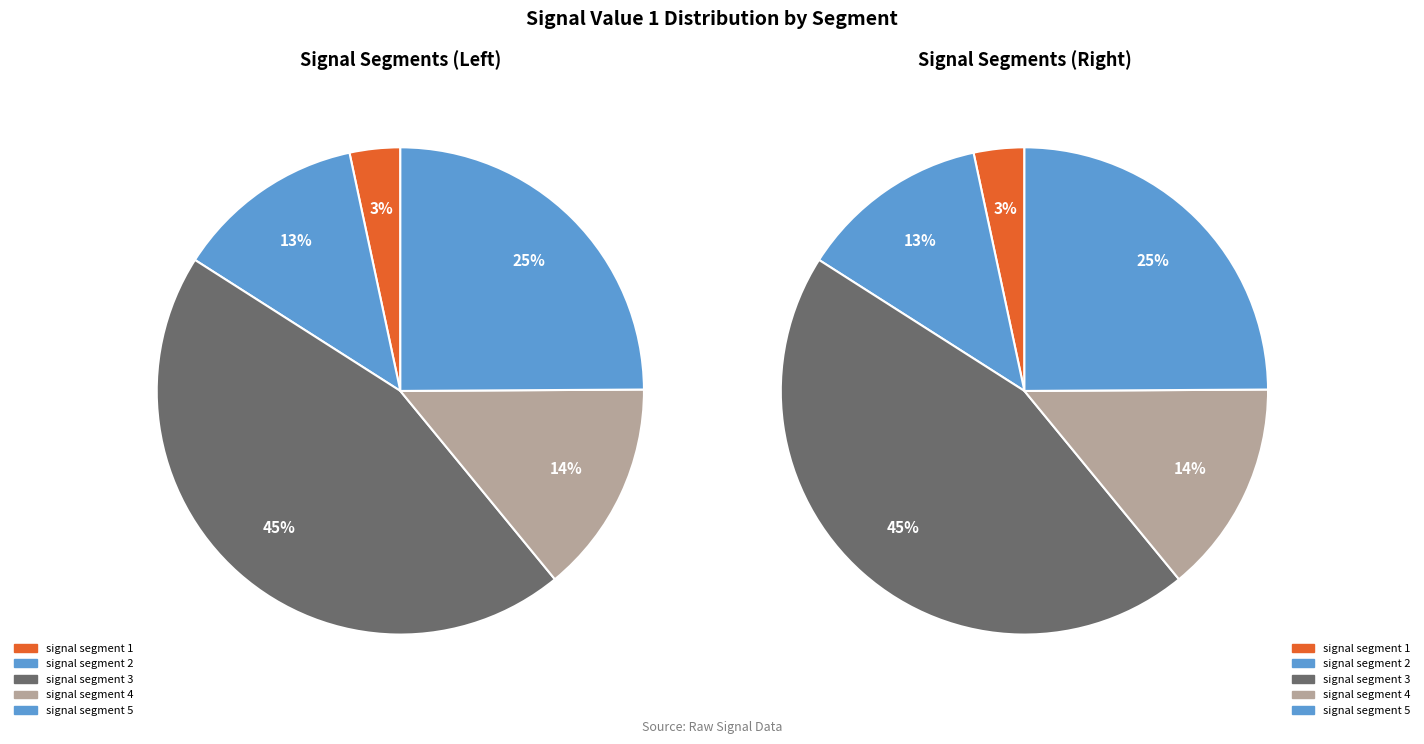

The signal segment 4 slice represents 8% of the pie. True or false?

False